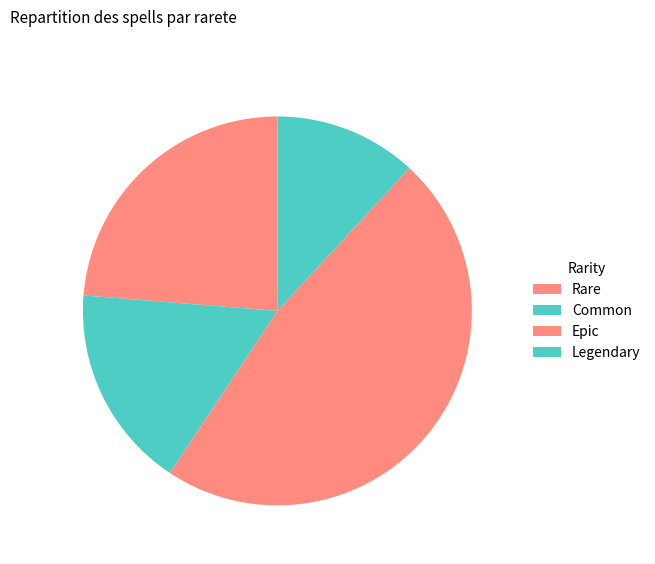

How many segments does this pie chart have?

4